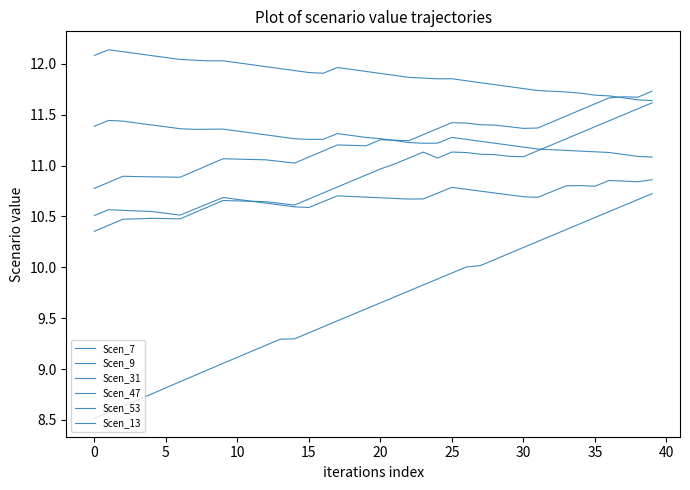

Reading left to right, list all the values displayed in this chart.

Scen_7: 11.4	11.4	11.4	11.4	11.4	11.4	11.4	11.4	11.4	11.4	11.3	11.3	11.3	11.3	11.3	11.3	11.3	11.3	11.3	11.3	11.3	11.2	11.2	11.2	11.2	11.3	11.3	11.2	11.2	11.2	11.2	11.2	11.2	11.1	11.1	11.1	11.1	11.1	11.1	11.1
Scen_9: 12.1	12.1	12.1	12.1	12.1	12.1	12.0	12.0	12.0	12.0	12.0	12.0	12.0	12.0	11.9	11.9	11.9	12.0	11.9	11.9	11.9	11.9	11.9	11.9	11.9	11.9	11.8	11.8	11.8	11.8	11.8	11.7	11.7	11.7	11.7	11.7	11.7	11.7	11.6	11.6
Scen_31: 10.4	10.4	10.5	10.5	10.5	10.5	10.5	10.5	10.6	10.7	10.7	10.6	10.6	10.6	10.6	10.7	10.7	10.8	10.8	10.9	11.0	11.0	11.1	11.1	11.1	11.1	11.1	11.1	11.1	11.1	11.1	11.1	11.2	11.3	11.3	11.4	11.4	11.5	11.6	11.6
Scen_47: 10.5	10.6	10.6	10.6	10.5	10.5	10.5	10.6	10.6	10.7	10.7	10.6	10.6	10.6	10.6	10.6	10.6	10.7	10.7	10.7	10.7	10.7	10.7	10.7	10.7	10.8	10.8	10.7	10.7	10.7	10.7	10.7	10.7	10.8	10.8	10.8	10.9	10.8	10.8	10.9
Scen_53: 8.5	8.6	8.6	8.7	8.8	8.8	8.9	8.9	9.0	9.1	9.1	9.2	9.2	9.3	9.3	9.4	9.4	9.5	9.5	9.6	9.7	9.7	9.8	9.8	9.9	9.9	10.0	10.0	10.1	10.1	10.2	10.3	10.3	10.4	10.4	10.5	10.5	10.6	10.7	10.7
Scen_13: 10.8	10.8	10.9	10.9	10.9	10.9	10.9	10.9	11.0	11.1	11.1	11.1	11.1	11.0	11.0	11.1	11.1	11.2	11.2	11.2	11.3	11.3	11.2	11.3	11.4	11.4	11.4	11.4	11.4	11.4	11.4	11.4	11.4	11.5	11.5	11.6	11.7	11.7	11.7	11.7